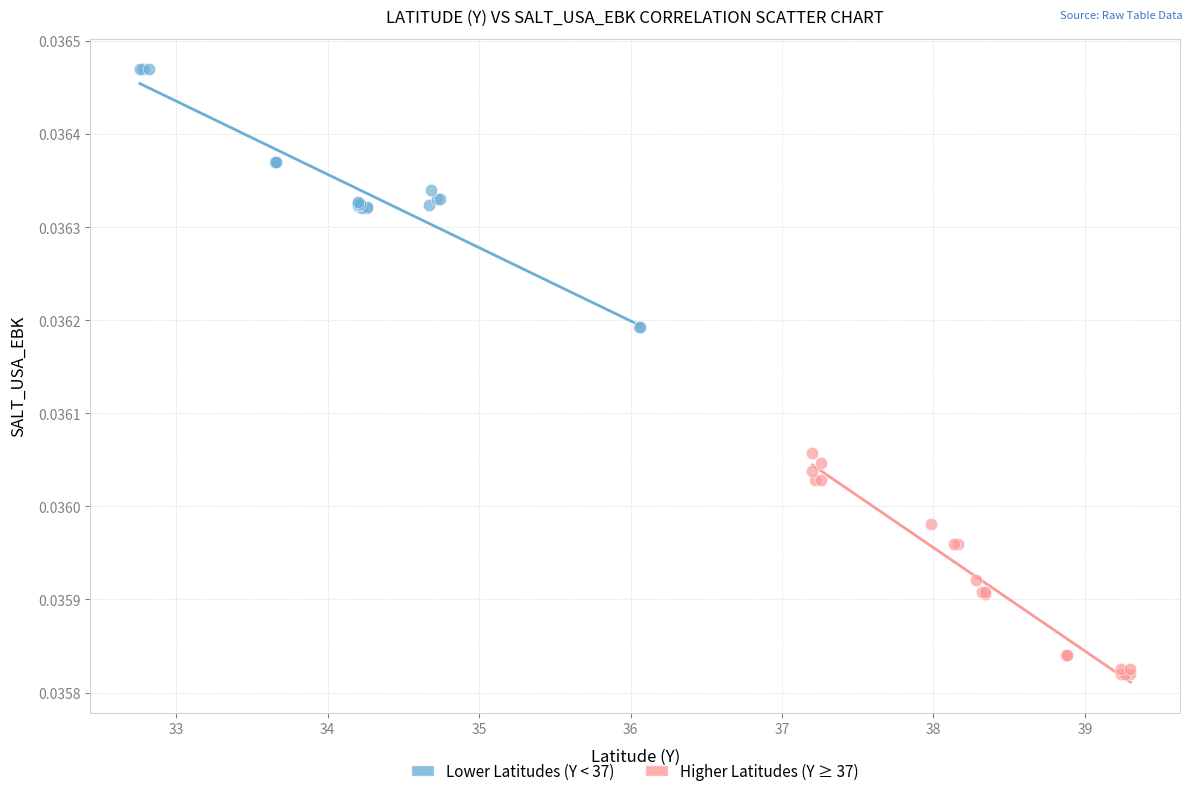

Which series contains the highest Y value?

Lower Latitudes (Y < 37)